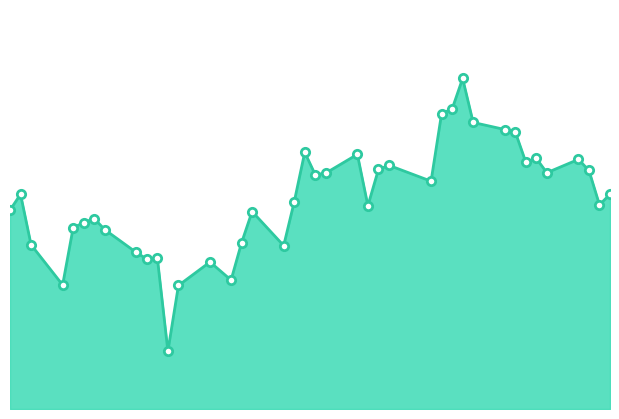

Where is the first local maximum?

2022-02-10